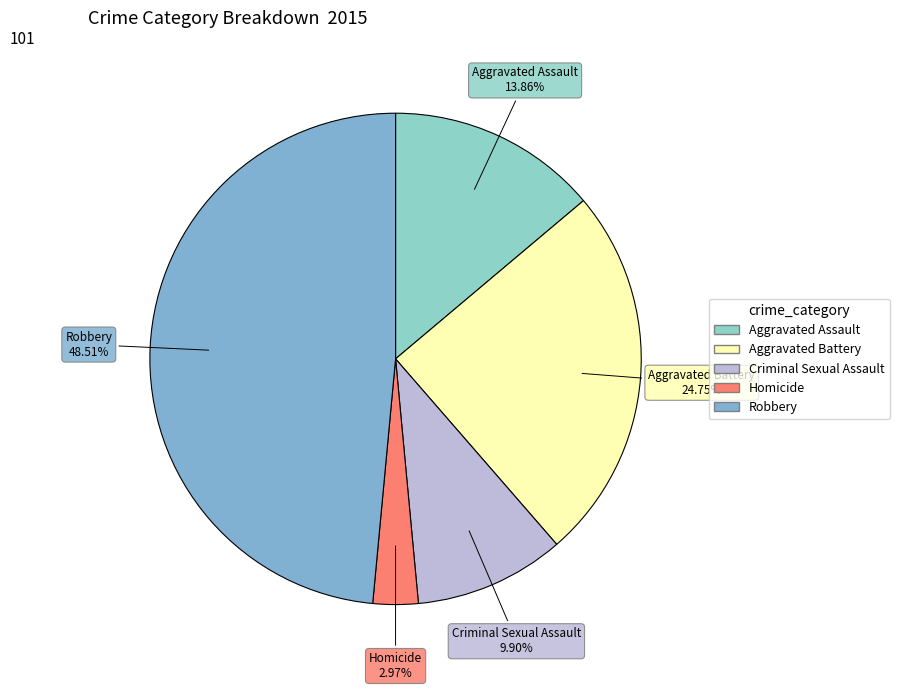

Between Homicide and Aggravated Battery, which is larger?

Aggravated Battery